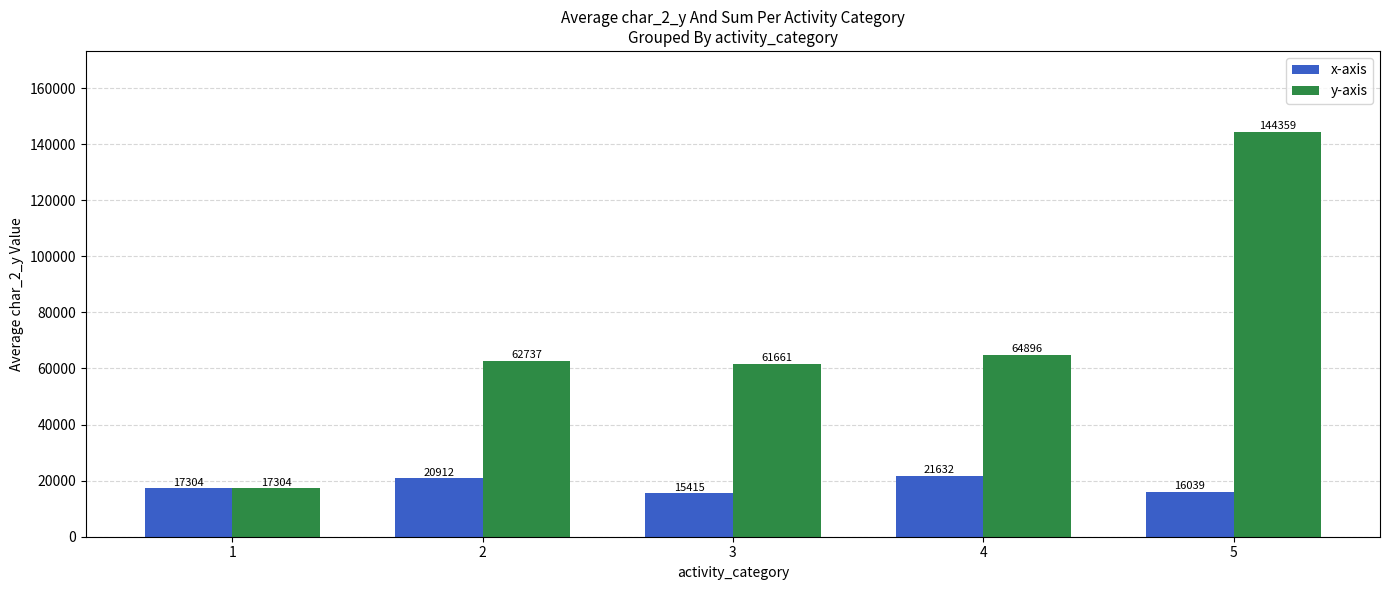

Reading left to right, list all the values displayed in this chart.

x-axis: 17304	20912	15415	21632	16039
y-axis: 17304	62737	61661	64896	144359